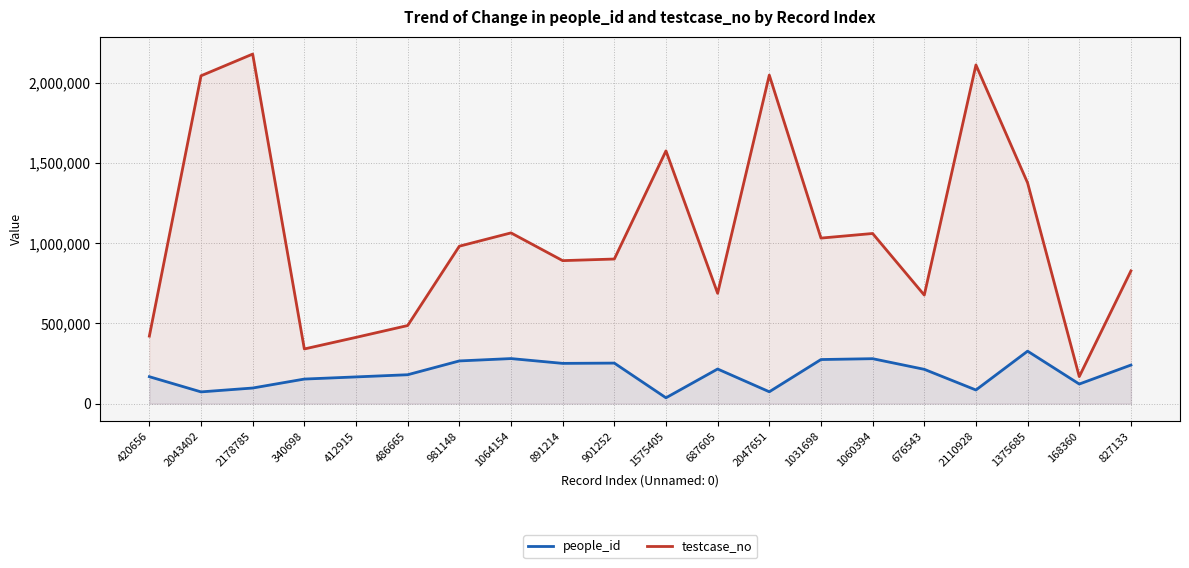

What is the average value of the people_id series?

187807